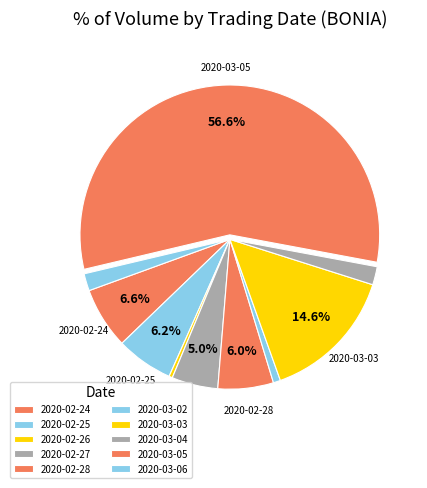

Is the sum of 2020-02-28 and 2020-02-26 greater than half?

No